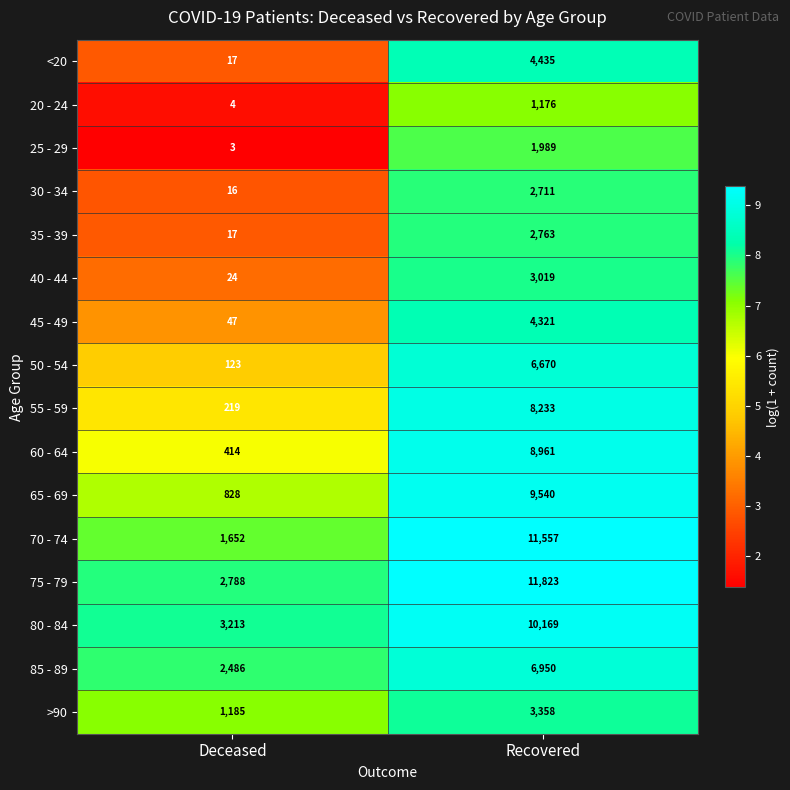

Is the value of >90 at Recovered greater than the value of 35 - 39 at Recovered?

Yes